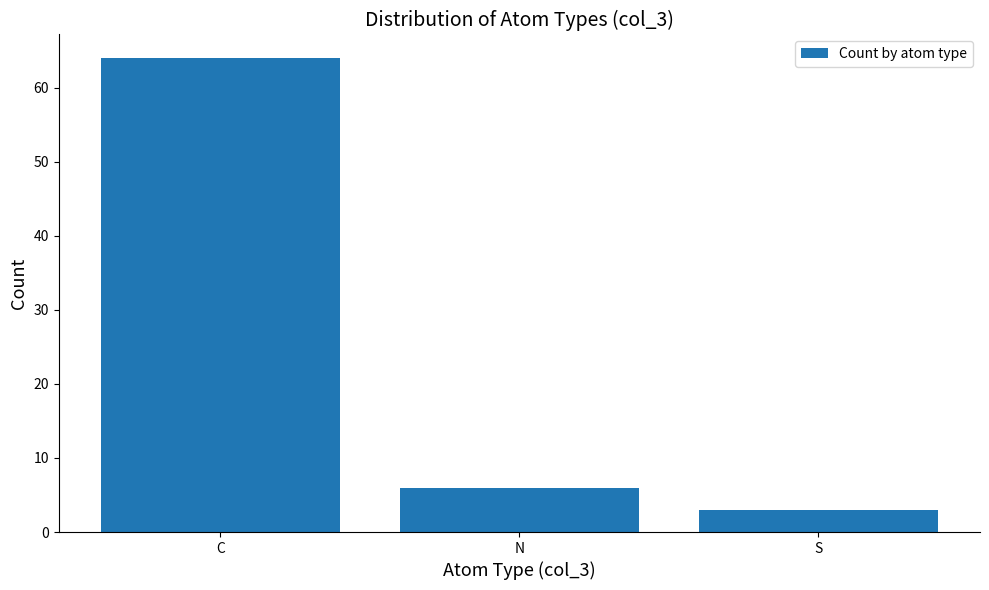

At which category does the chart reach its peak across all series?

C